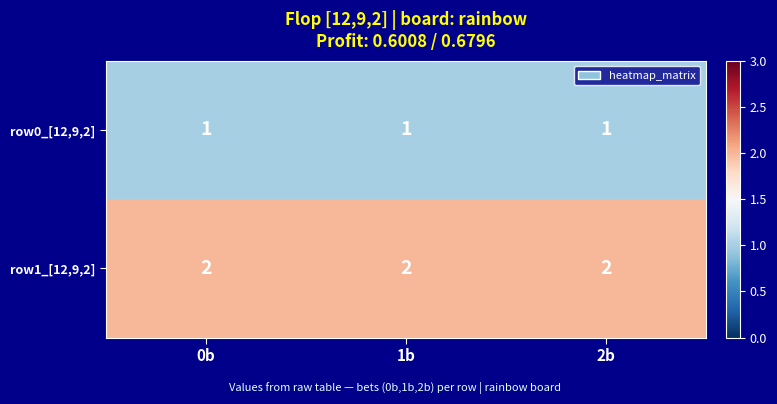

At 1b, list the series in order from largest to smallest.

row1_[12,9,2], row0_[12,9,2]